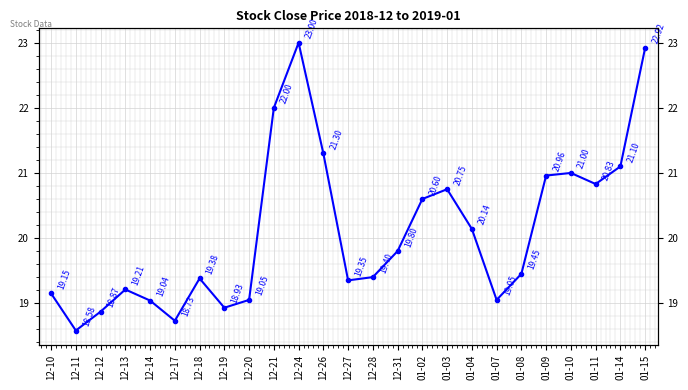

How many values are below 19?

4